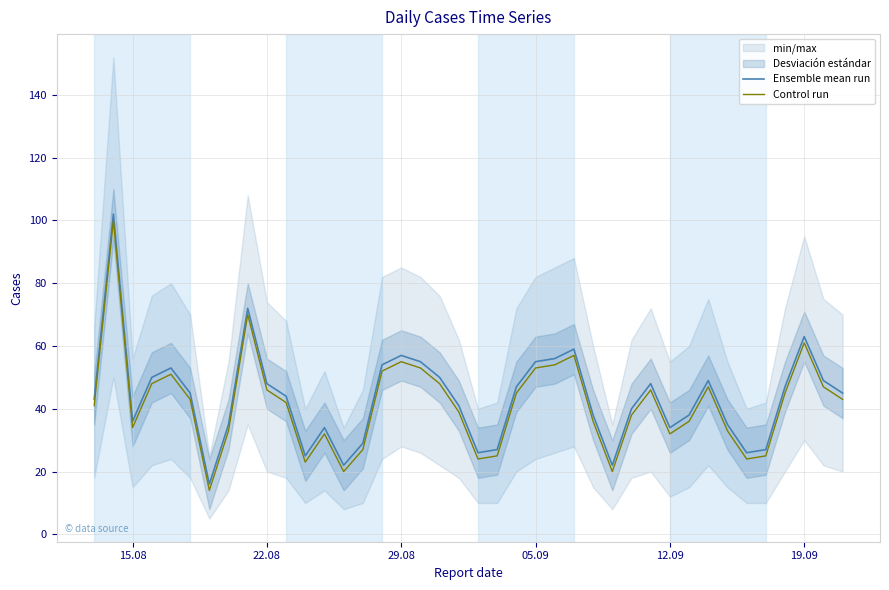

True or false: Control run and Ensemble mean run intersect in this chart.

False